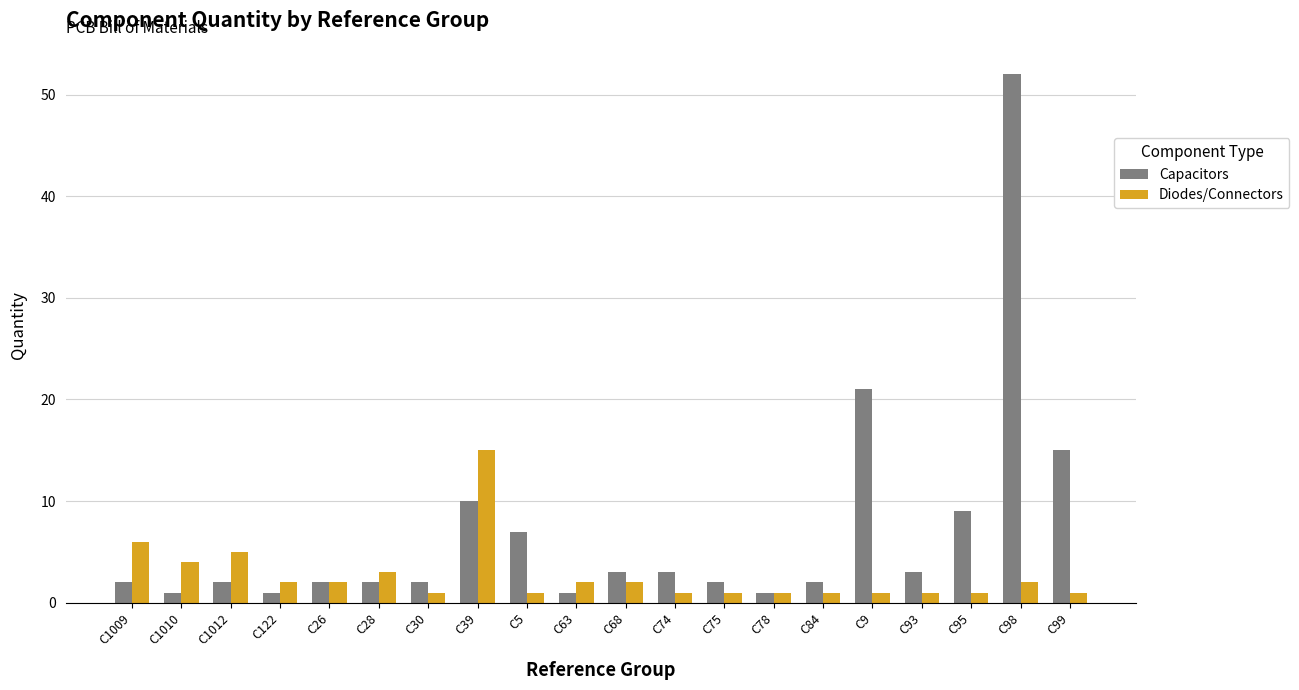

Rank the series by their average value, from highest to lowest.

Capacitors, Diodes/Connectors